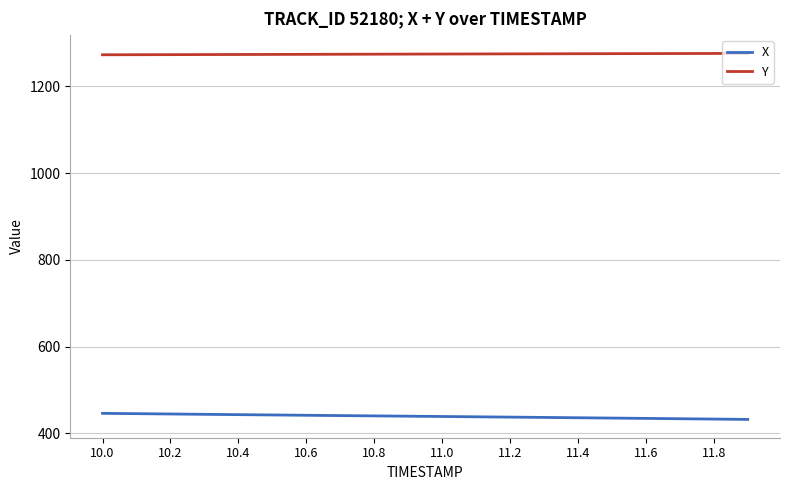

How many values in the X series exceed 439?

10